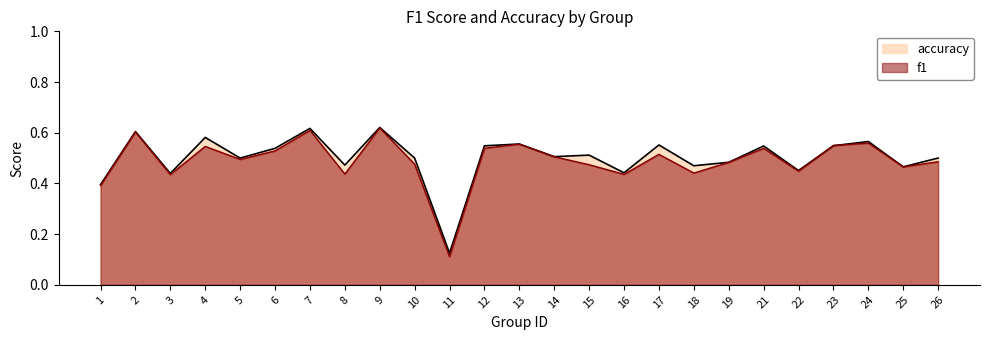

Reading left to right, list all the values displayed in this chart.

f1: 1=0.4	2=0.6	3=0.4	4=0.5	5=0.5	6=0.5	7=0.6	8=0.4	9=0.6	10=0.5	11=0.1	12=0.5	13=0.6	14=0.5	15=0.5	16=0.4	17=0.5	18=0.4	19=0.5	21=0.5	22=0.4	23=0.5	24=0.6	25=0.5	26=0.5
accuracy: 1=0.4	2=0.6	3=0.4	4=0.6	5=0.5	6=0.5	7=0.6	8=0.5	9=0.6	10=0.5	11=0.1	12=0.5	13=0.6	14=0.5	15=0.5	16=0.4	17=0.6	18=0.5	19=0.5	21=0.5	22=0.5	23=0.5	24=0.6	25=0.5	26=0.5